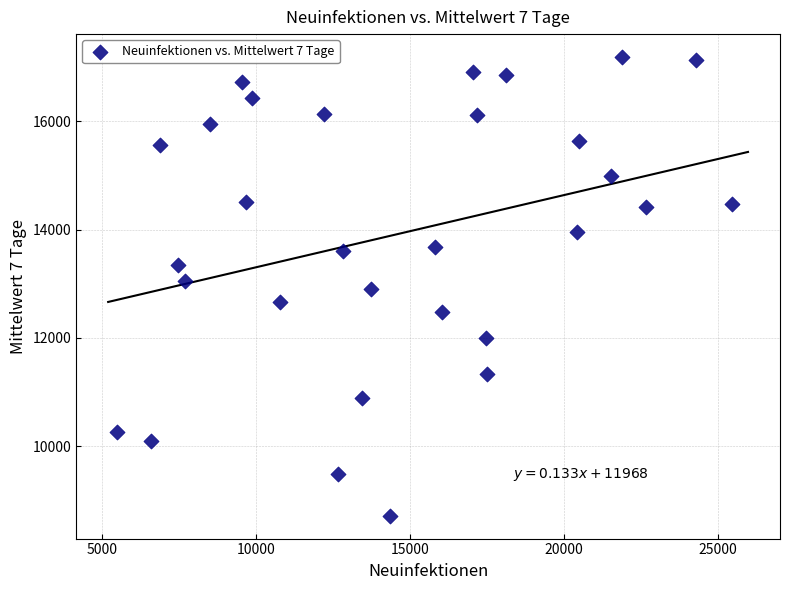

What is the range of Y values (max minus min)?

8472